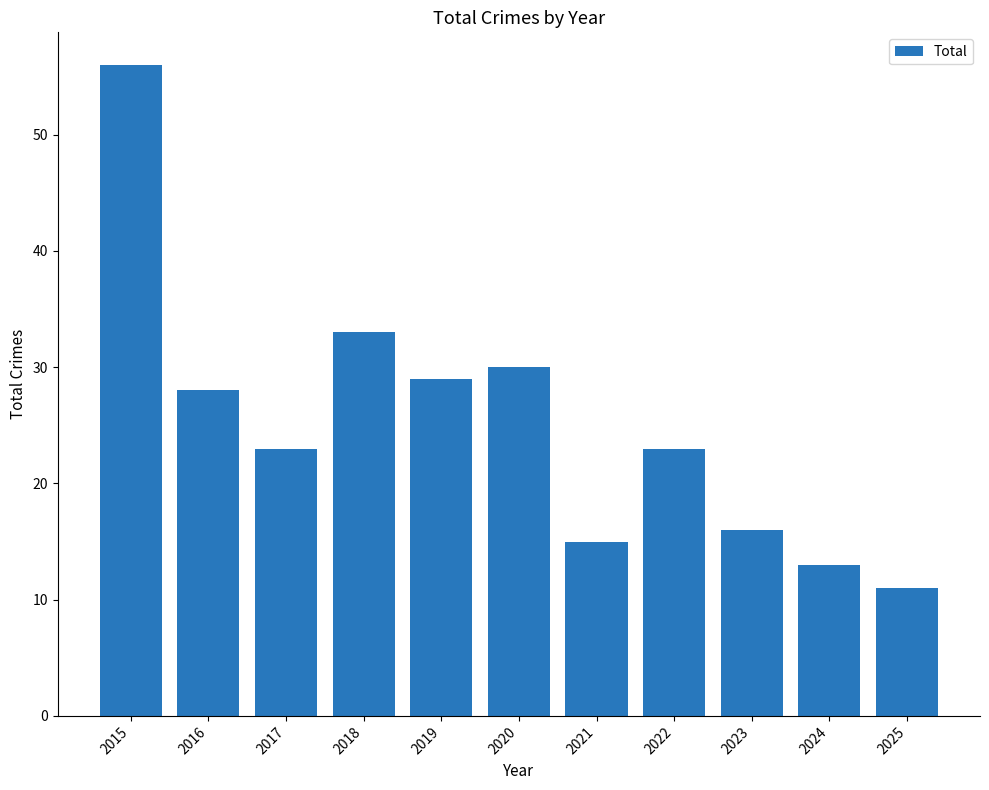

True or false: the data shows 10 at 2022.

False